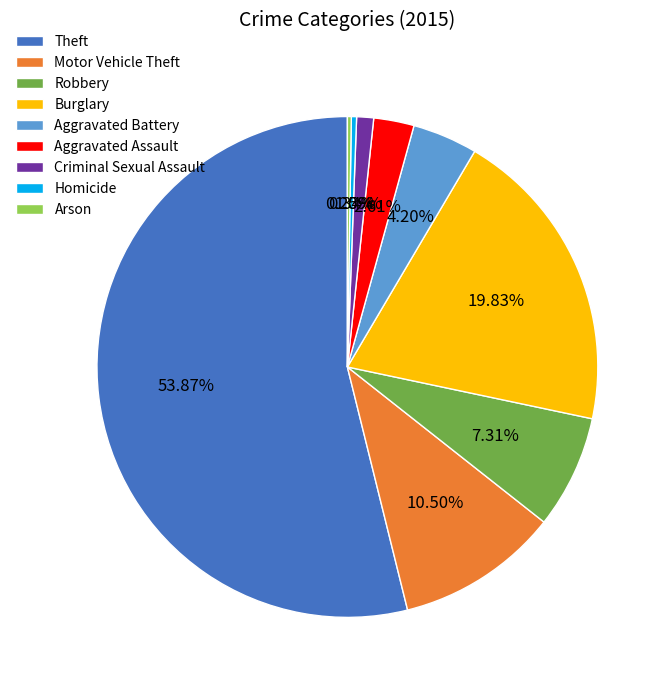

Is there a majority slice in this chart?

Yes